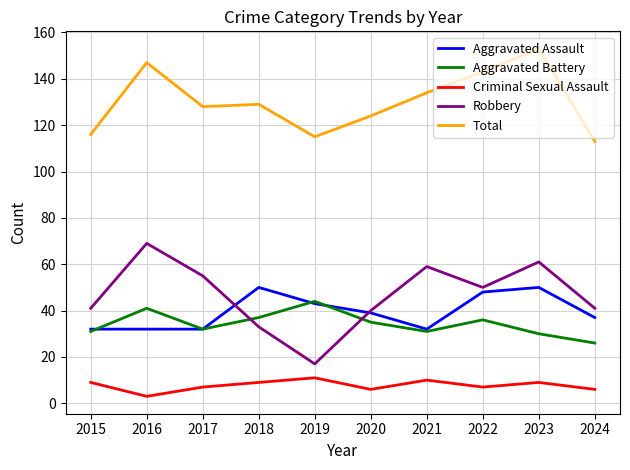

At how many categories does at least one series exceed 61?

10